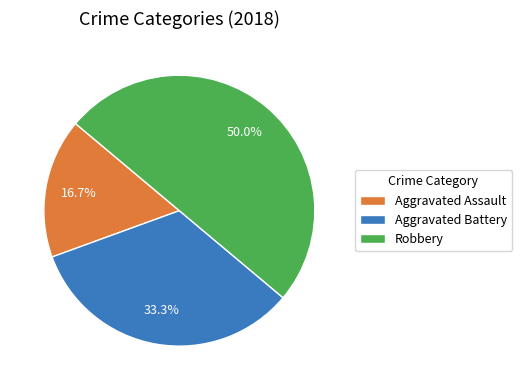

How many slices are in this pie chart?

3